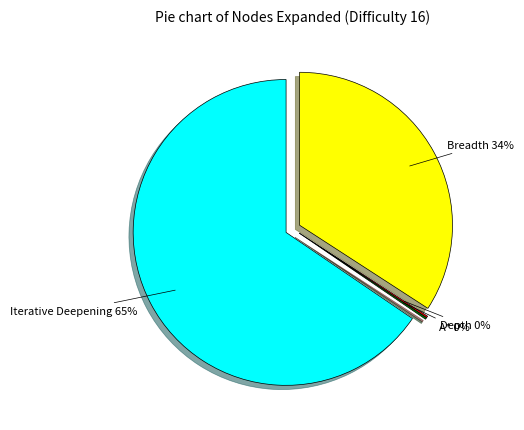

To the nearest percent, what portion does Iterative Deepening represent?

65%